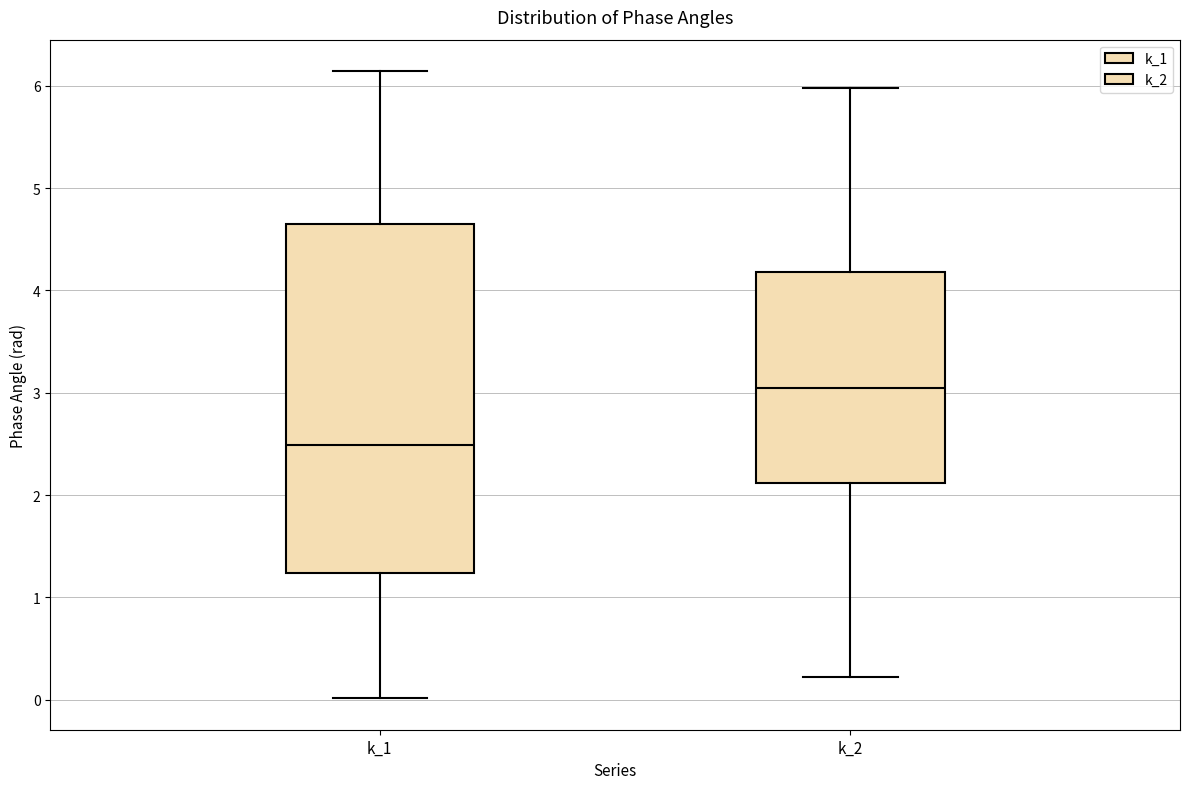

Reading left to right, read every box against the y-axis: the position of its median line, the range the box covers, and the ends of its whiskers. The values are not printed on the chart, so give them approximately, as read against the axis.

k_1: median 2.5, box 1.2 to 4.6, whiskers 0.0 to 6.1
k_2: median 3.0, box 2.1 to 4.2, whiskers 0.2 to 6.0